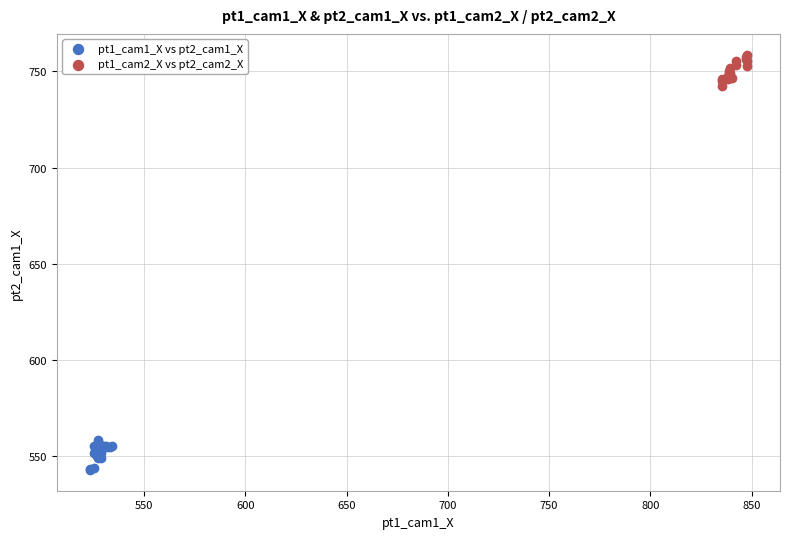

Which series reaches the maximum Y coordinate?

pt1_cam2_X vs pt2_cam2_X